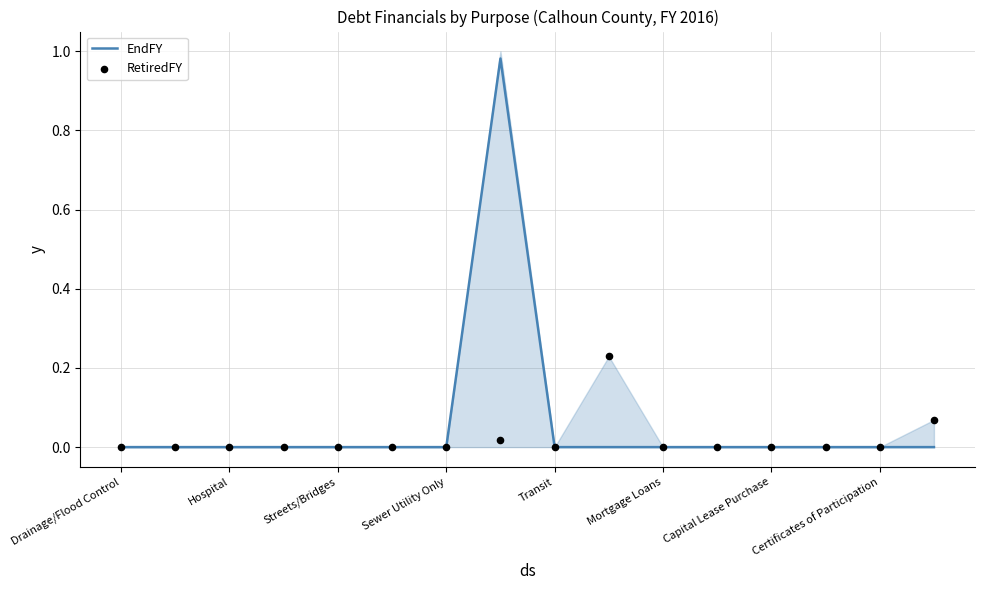

What are all the series names shown in the legend?

EndFY, RetiredFY